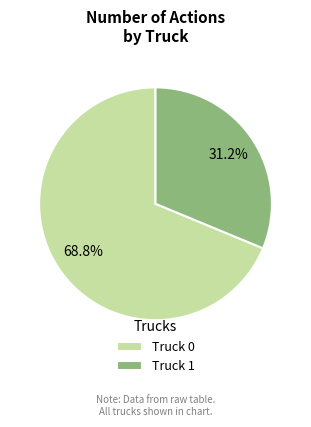

What is the total percentage of Truck 1 and Truck 0?

100.0%